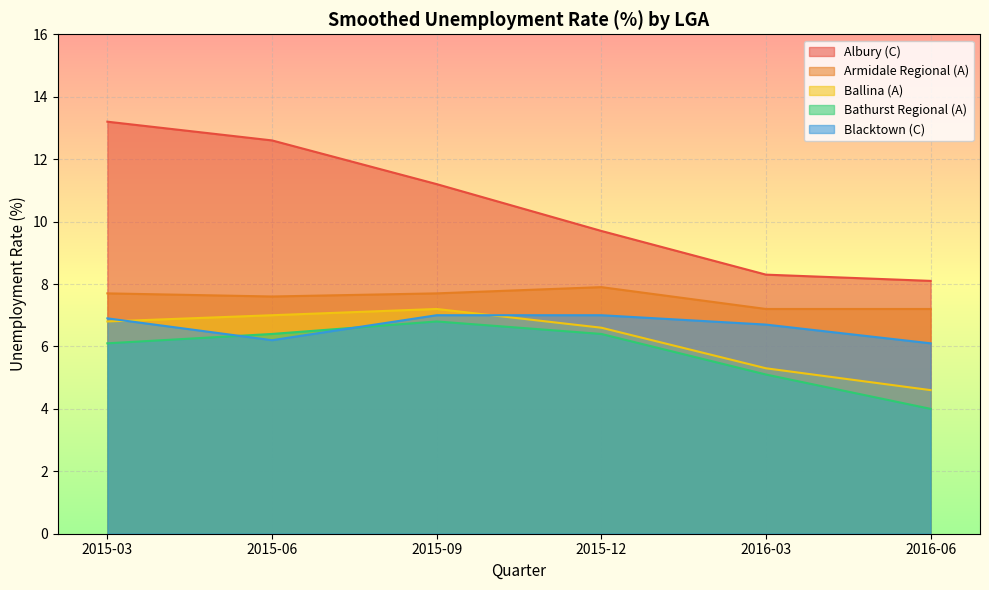

What value does the Armidale Regional (A) series have at 2015-06?

7.6